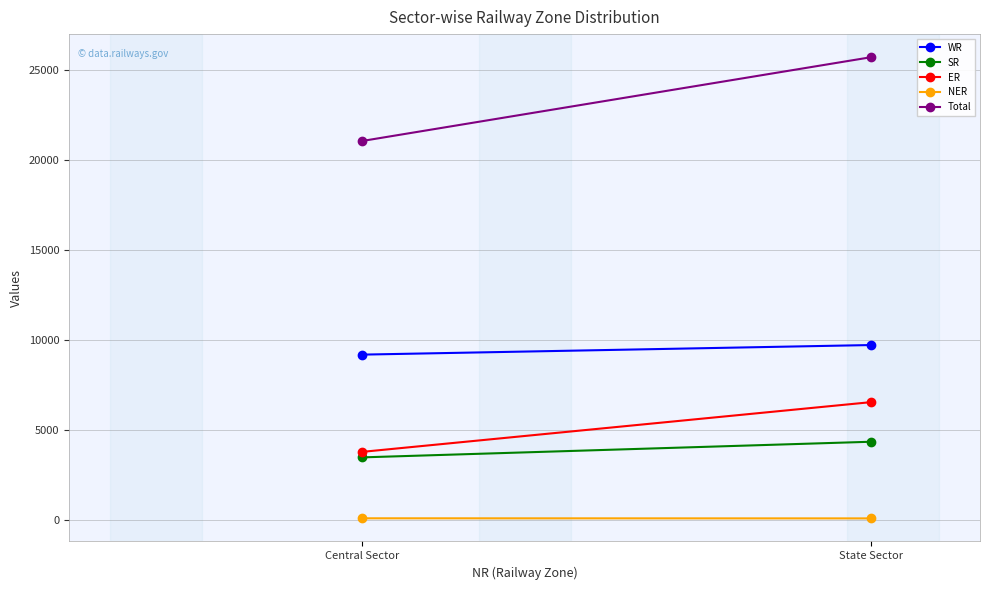

What is the label of the 1st point from the right?

State Sector